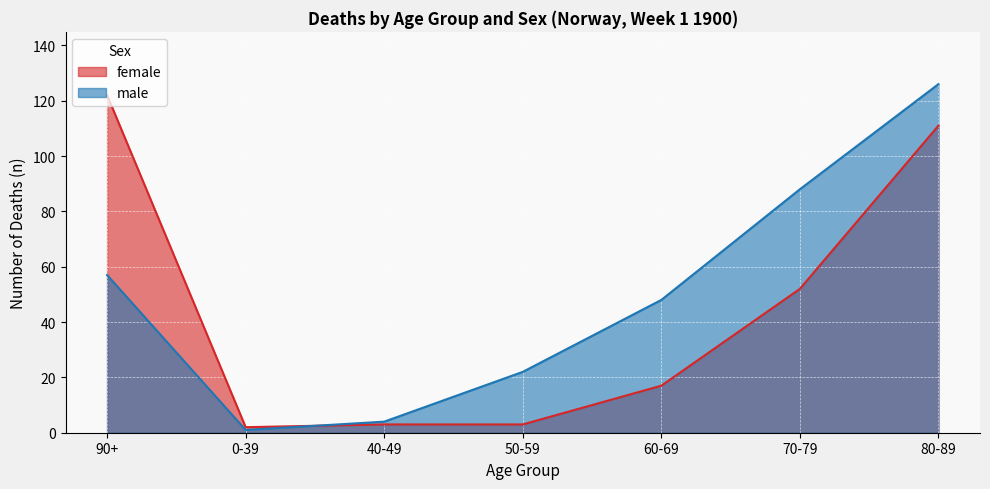

True or false: male has more than 1 interior local peaks.

False